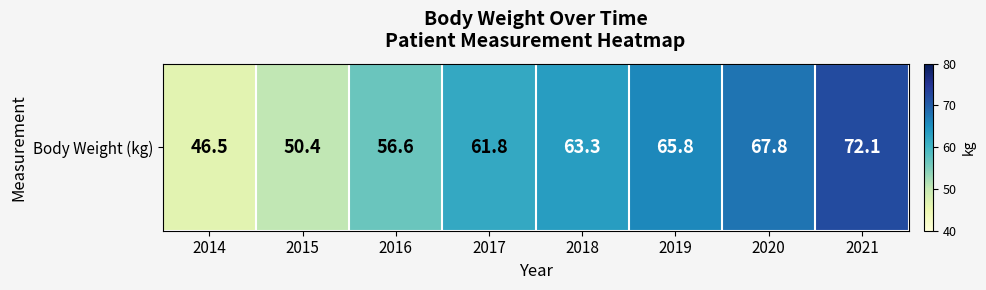

What is the difference between the second highest and second lowest values?

17.4